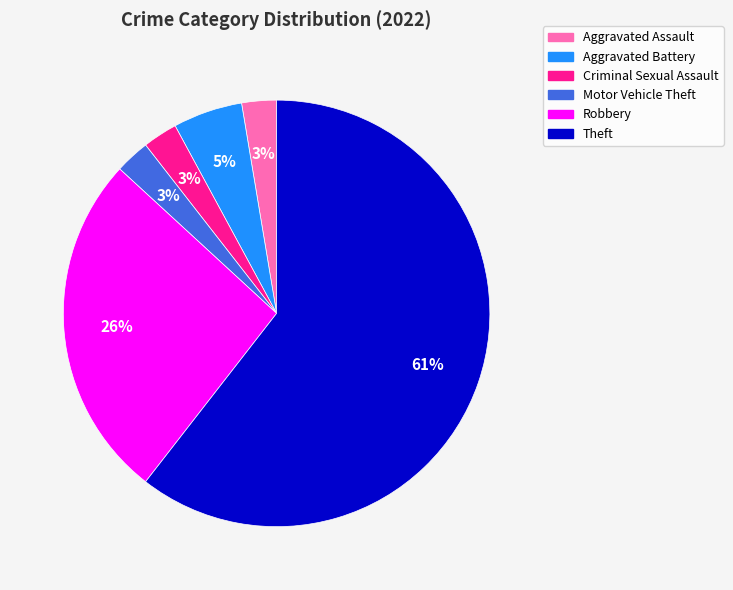

Count the number of slices in the pie.

6